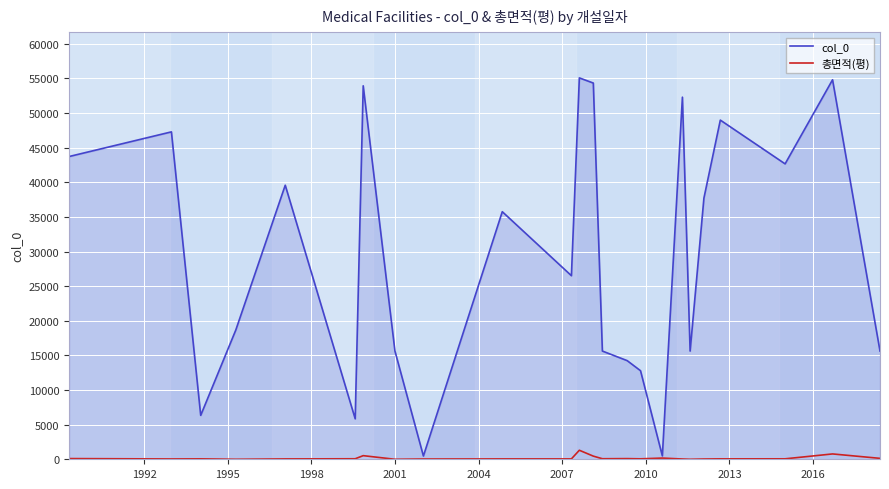

List the series in order of their peak value, highest first.

col_0, 총면적(평)